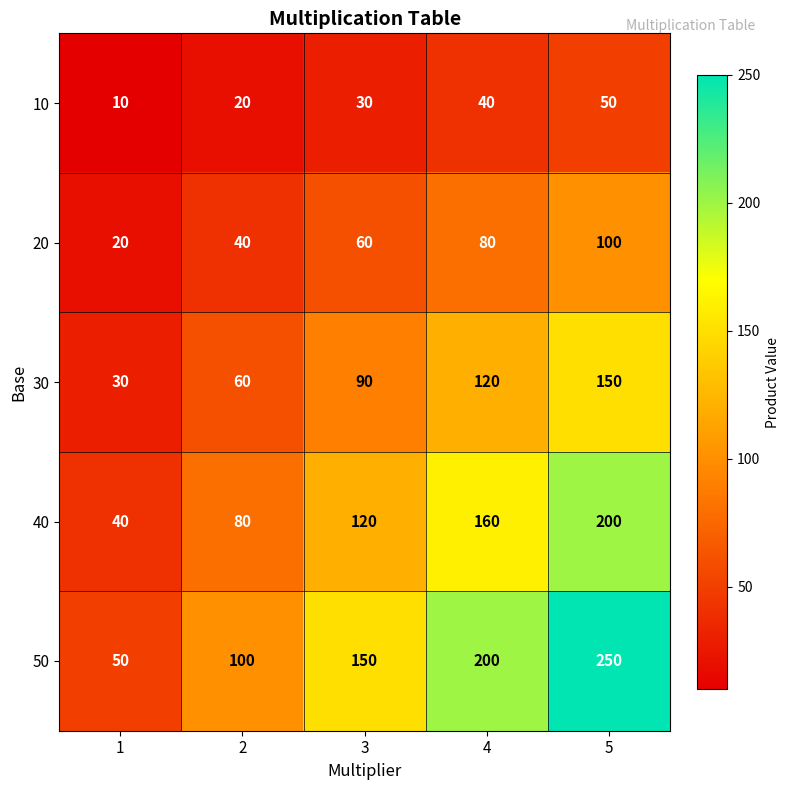

Rank the series by their average value, from lowest to highest.

10, 20, 30, 40, 50